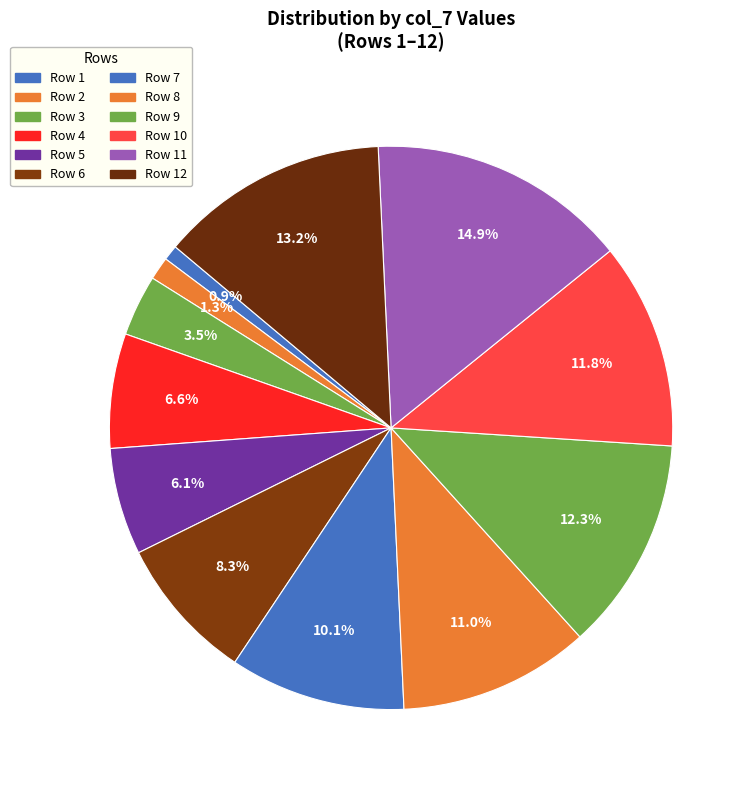

Count the number of slices in the pie.

12